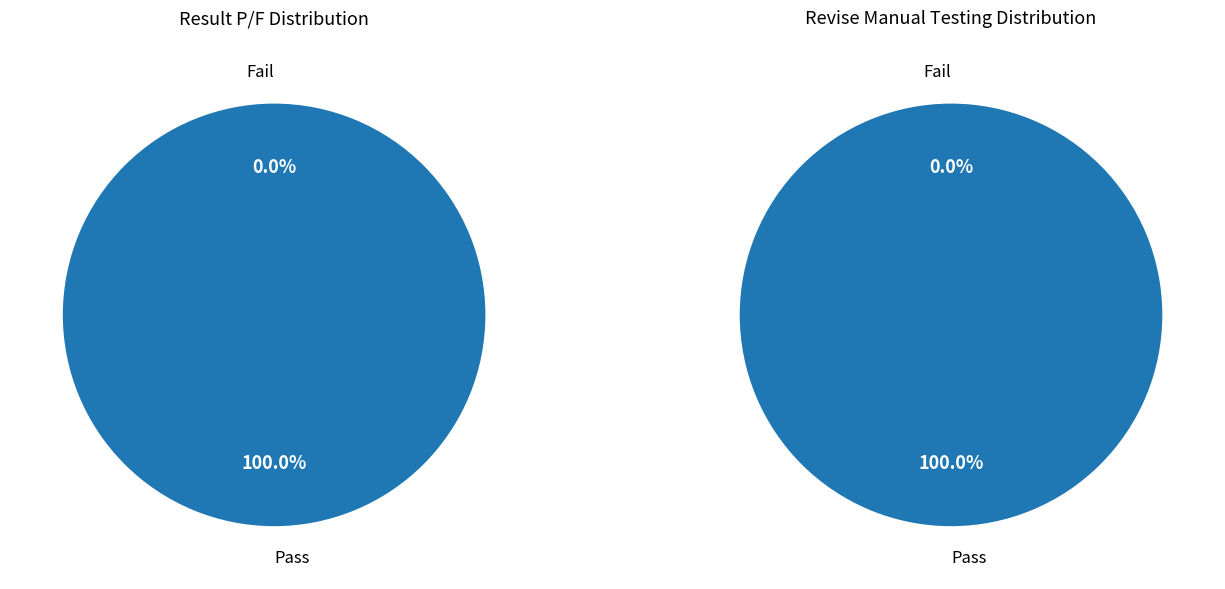

Rank the series by their maximum value, from highest to lowest.

Result P/F, Revise Manual Testing